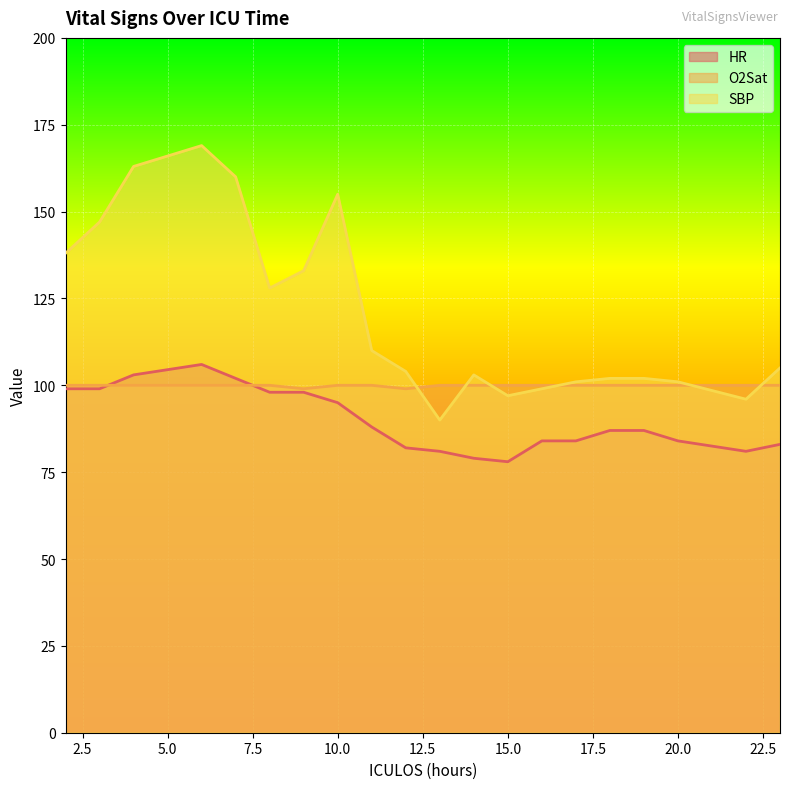

Reading right to left, transcribe all the data shown in this chart.

HR: 83	81	84	87	87	84	84	78	79	81	82	88	95	98	98	102	106	103	99	99
O2Sat: 100	100	100	100	100	100	100	100	100	100	99	100	100	99	100	100	100	100	100	100
SBP: 105	96	101	102	102	101	99	97	103	90	104	110	155	133	128	160	169	163	147	138